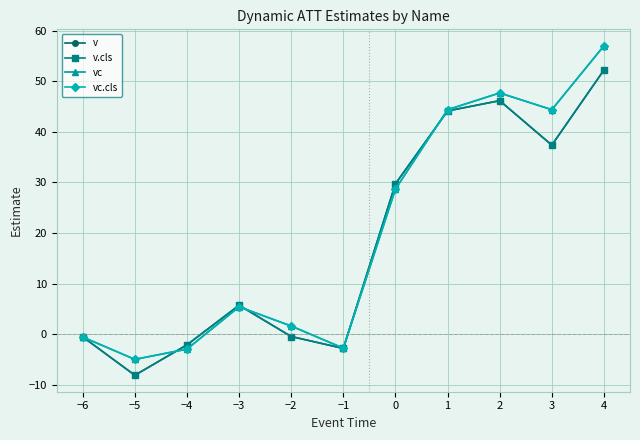

What is the value of the vc.cls point at the 2nd from the left?

-4.9